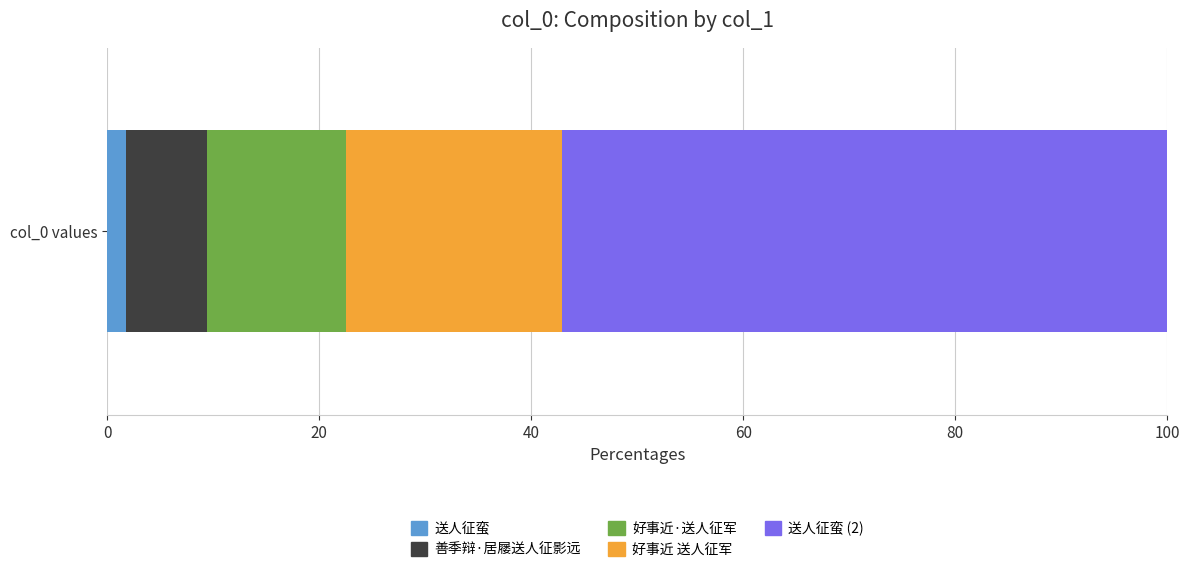

Is it true that 送人征蛮 equals 1.8 at col_0 values?

True